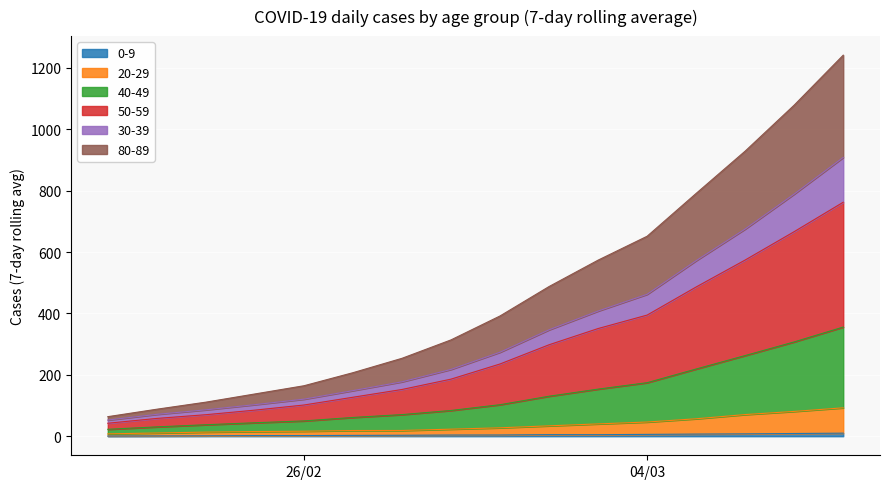

True or false: 0-9 has more than 0 points higher than both neighbors.

True